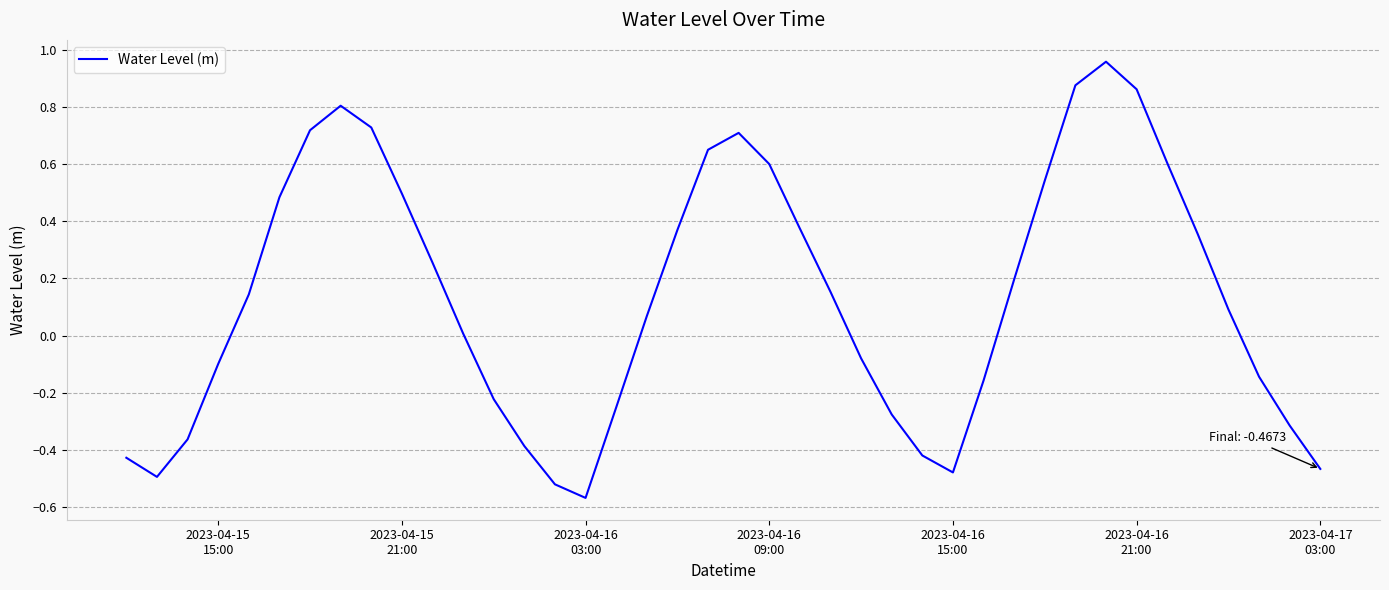

What is the minimum value shown in the chart?

-0.6